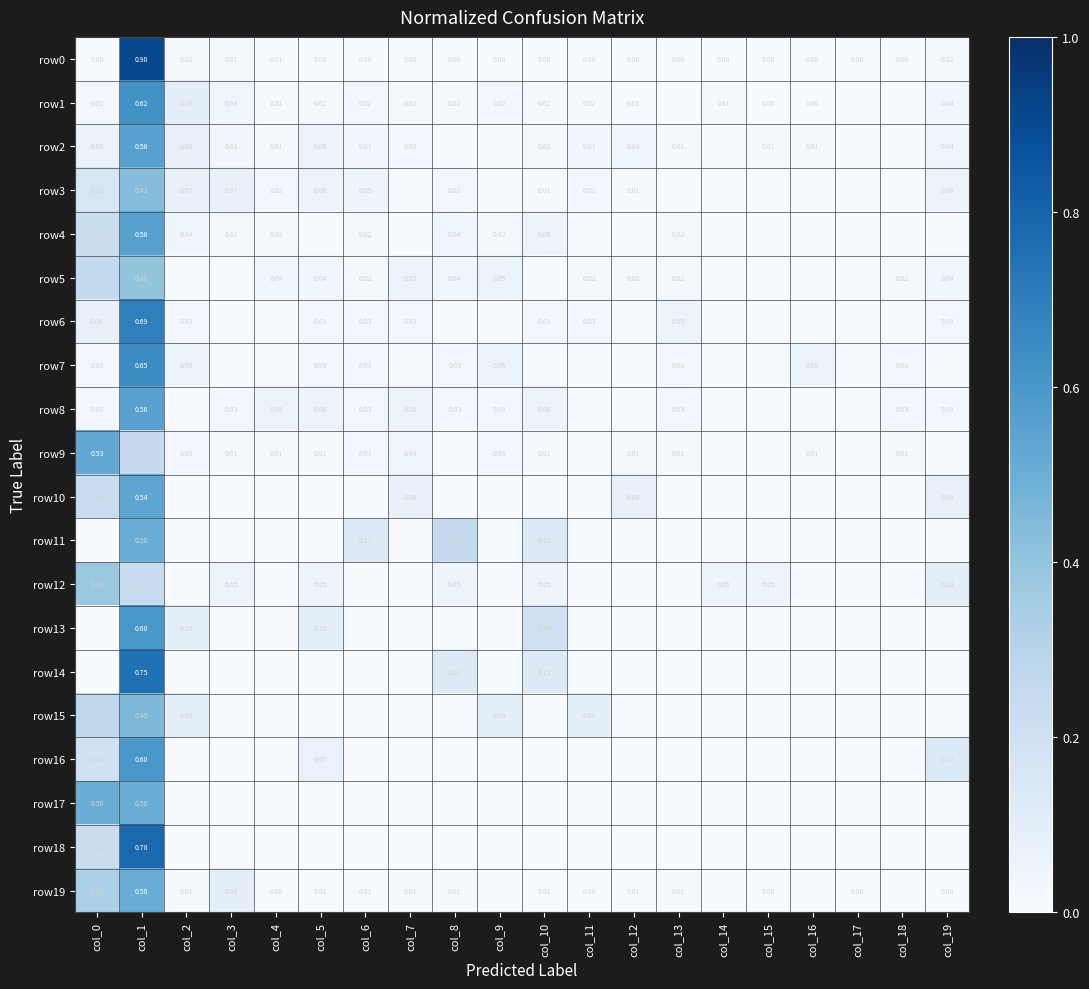

Which series changed the most between col_0 and col_2?

row9